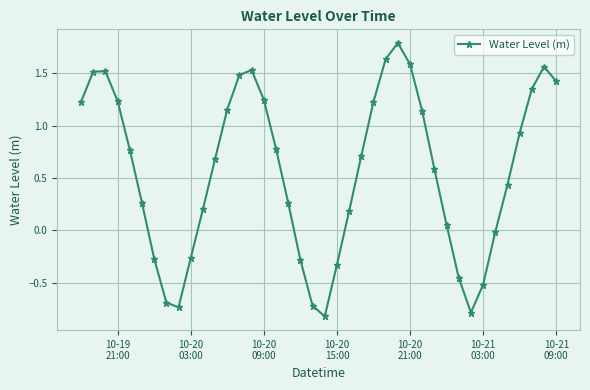

What is the sum of all values?

22.6